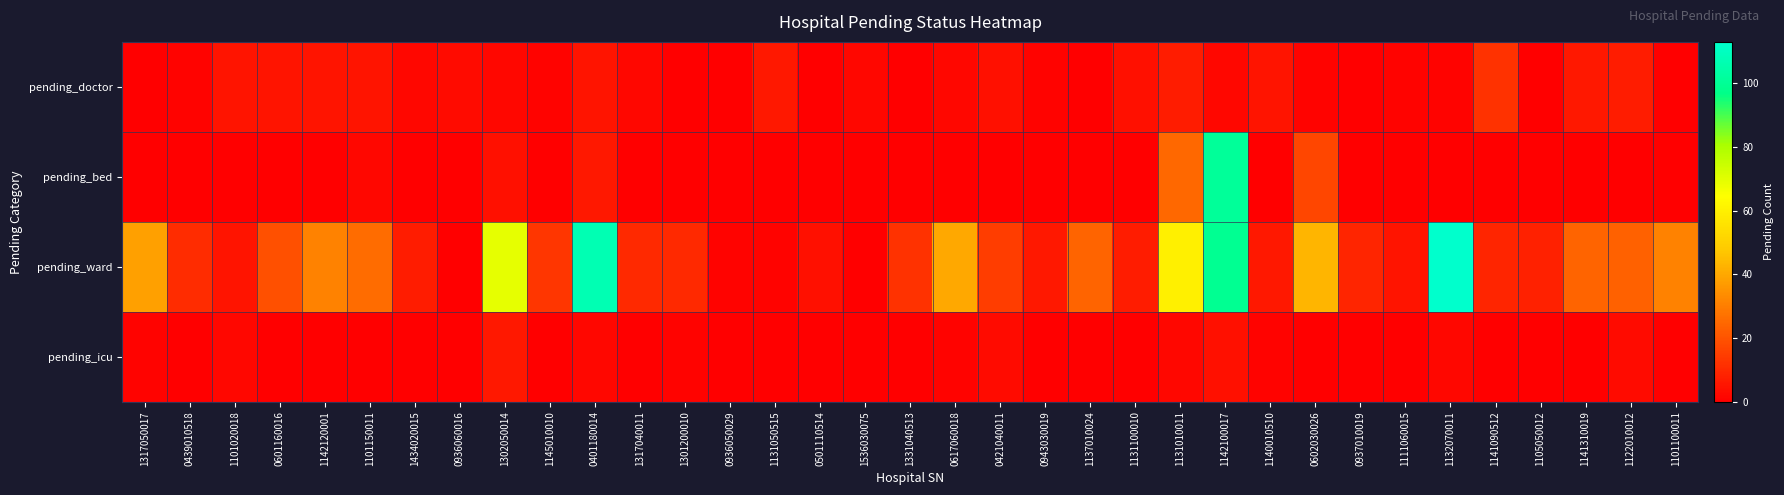

At which category is the sum across all series the highest?

1142100017